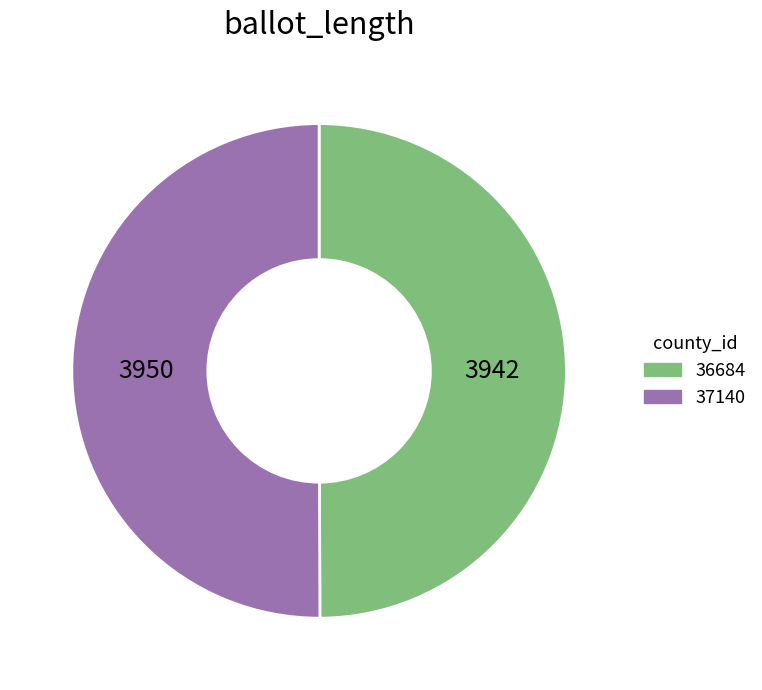

Approximately how many times larger is the value at 37140 compared to 36684?

1.0